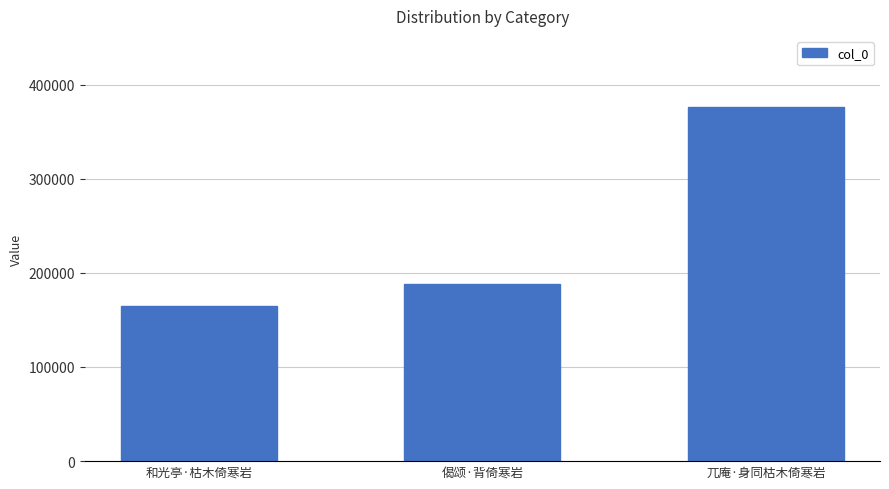

How many values are below 188121?

1